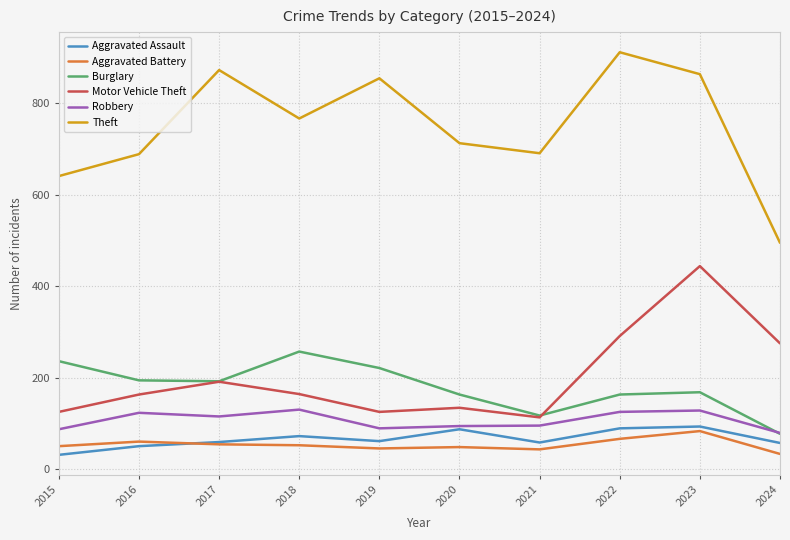

What is the total value across all series at 2021?

1117